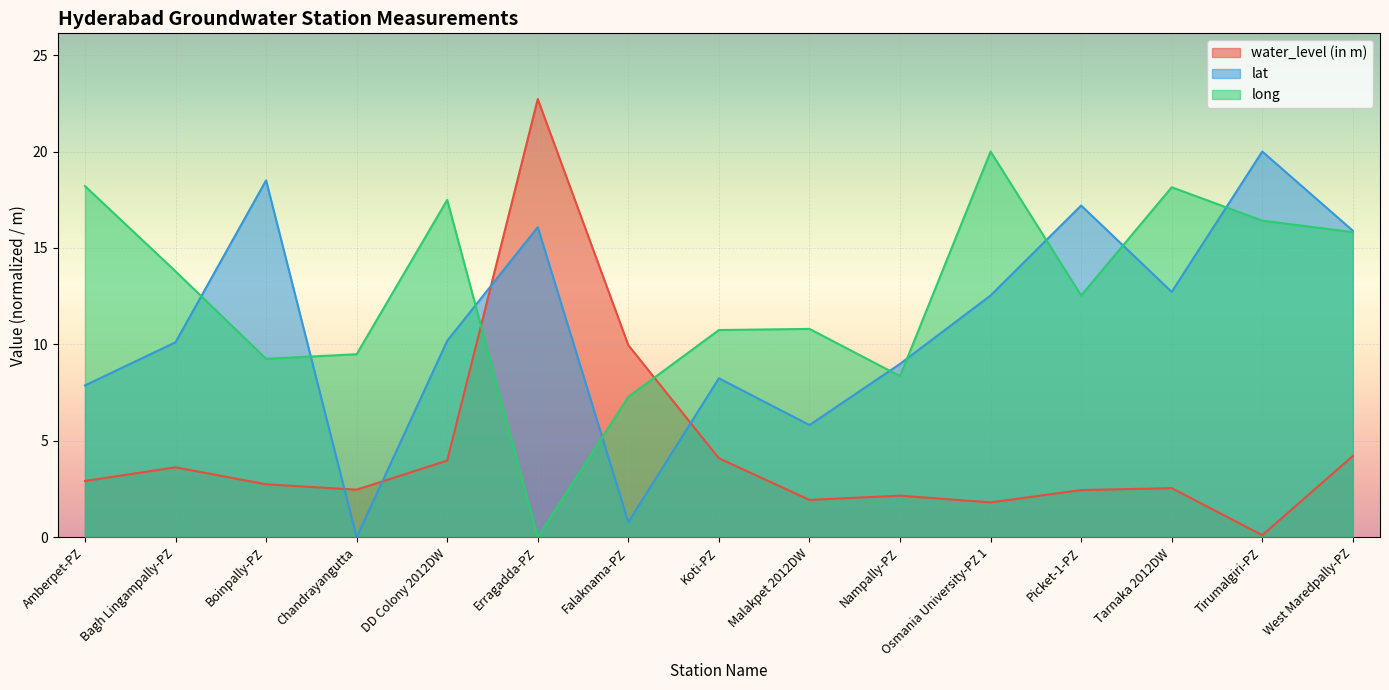

Is it true that long equals 0.0 at Erragadda-PZ?

True